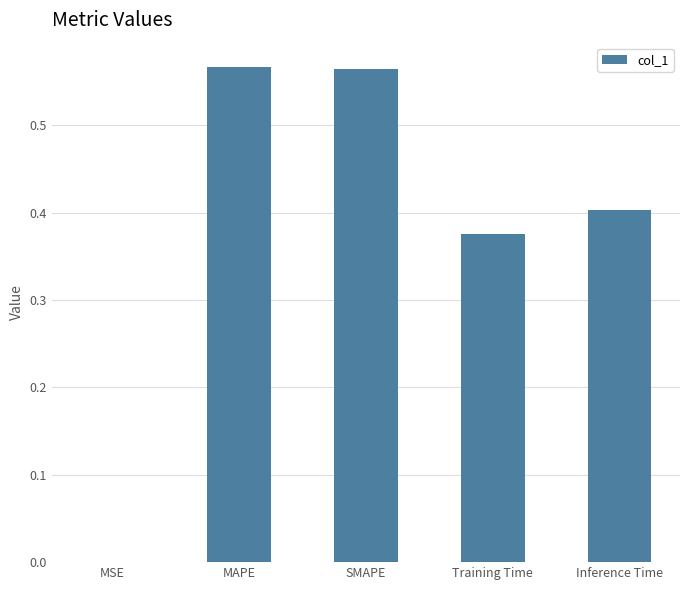

Are the bars horizontal?

No